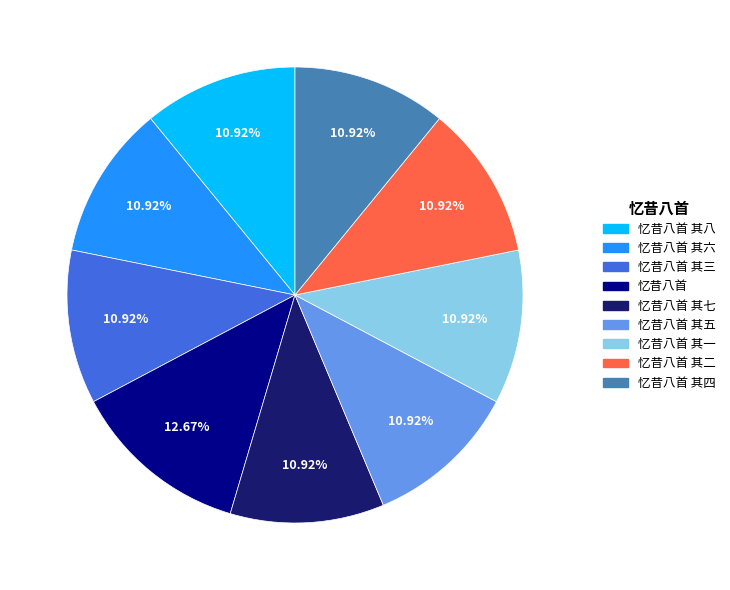

Is there any slice that represents more than half of the pie?

No